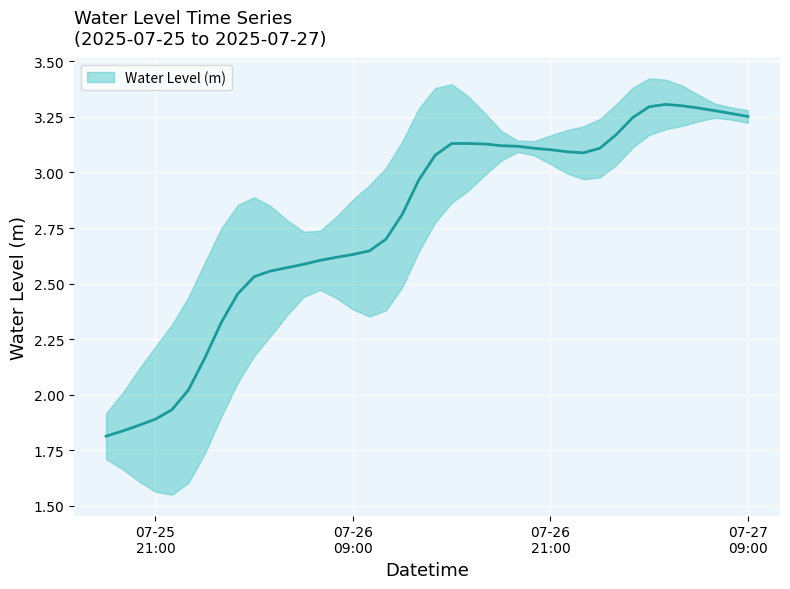

How many distinct data groups are displayed?

1